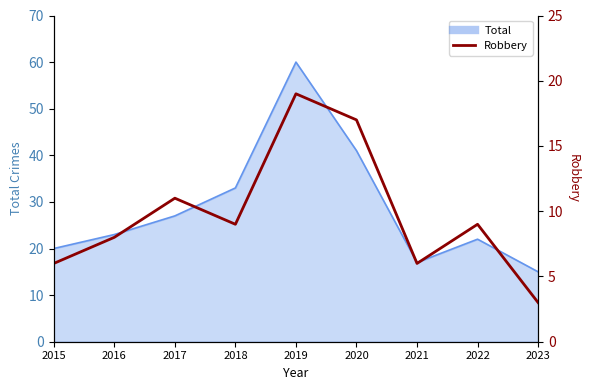

Reading left to right, transcribe all the data shown in this chart.

6	8	11	9	19	17	6	9	3